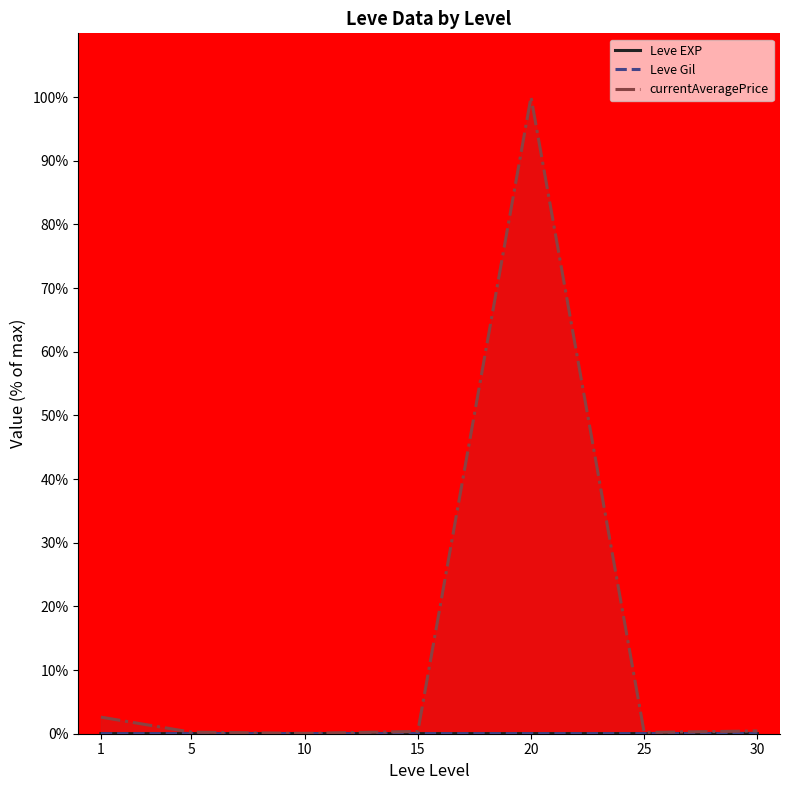

How many distinct data groups are displayed?

3